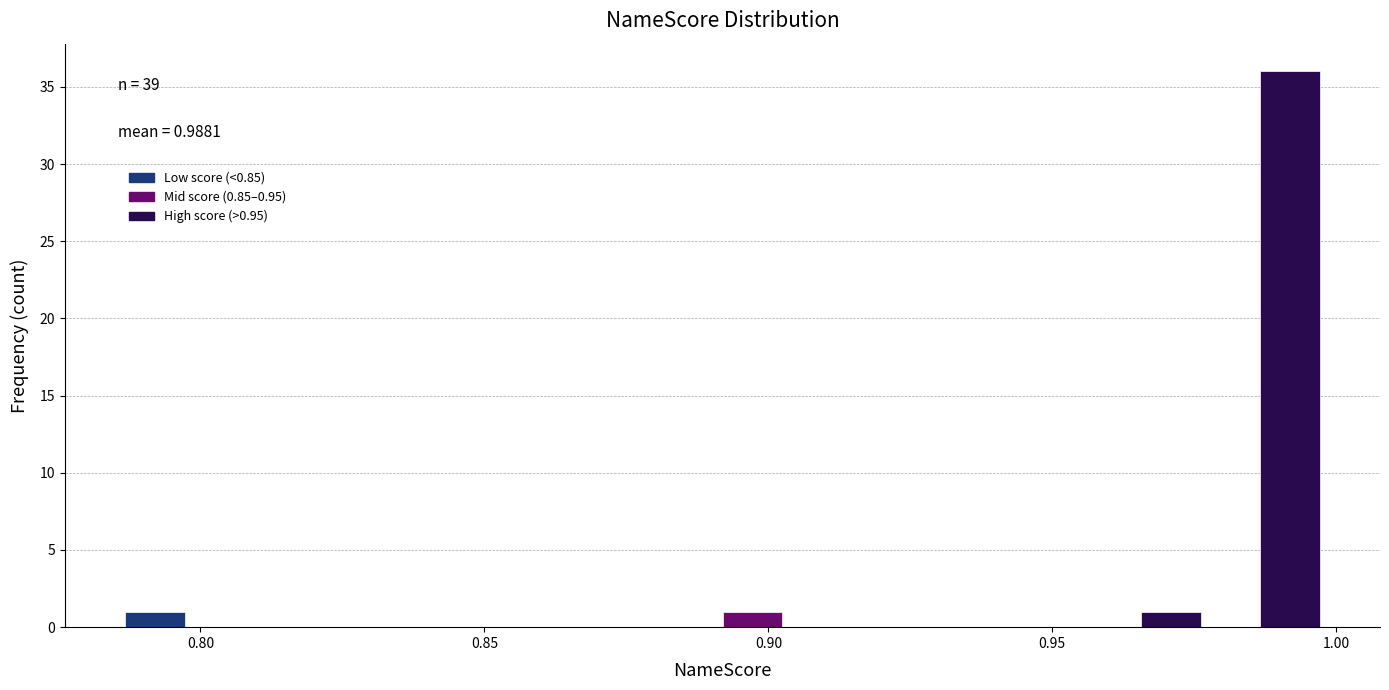

Read against the x-axis, roughly where is the centre of the tallest bar?

0.990